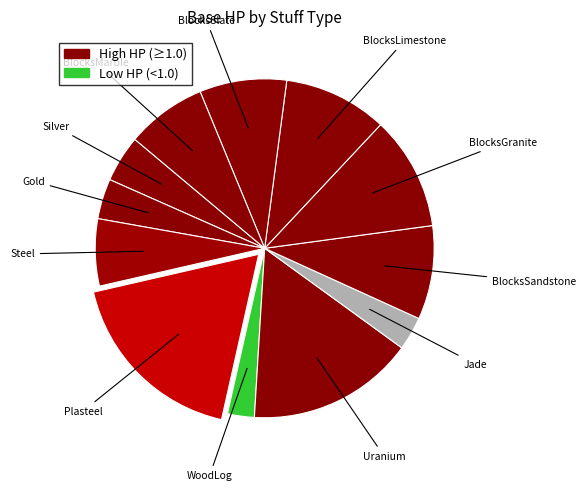

The Gold slice represents 4% of the pie. True or false?

True